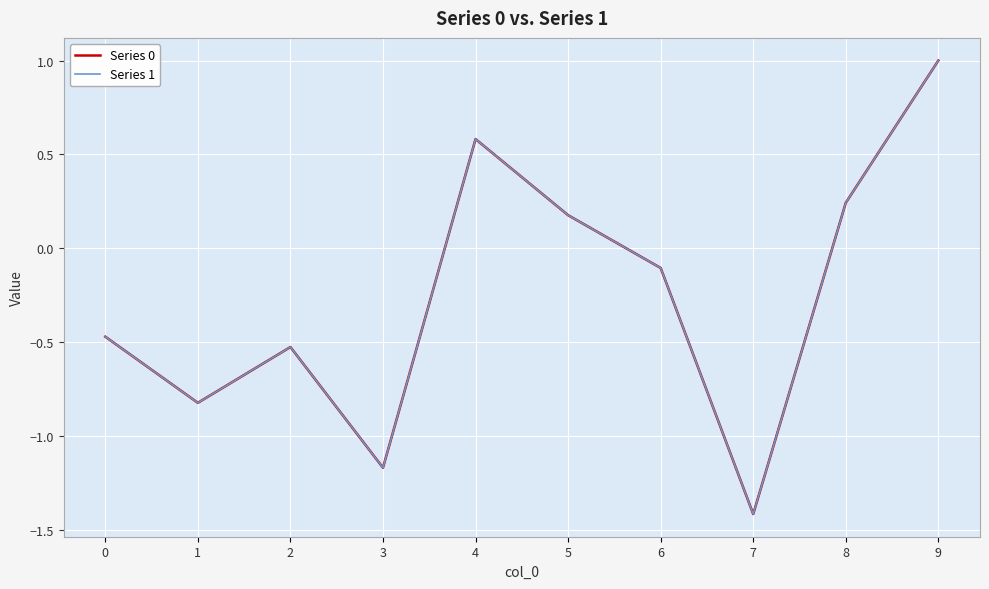

True or false: Series 1 has a value of -0.2 at 2.

False